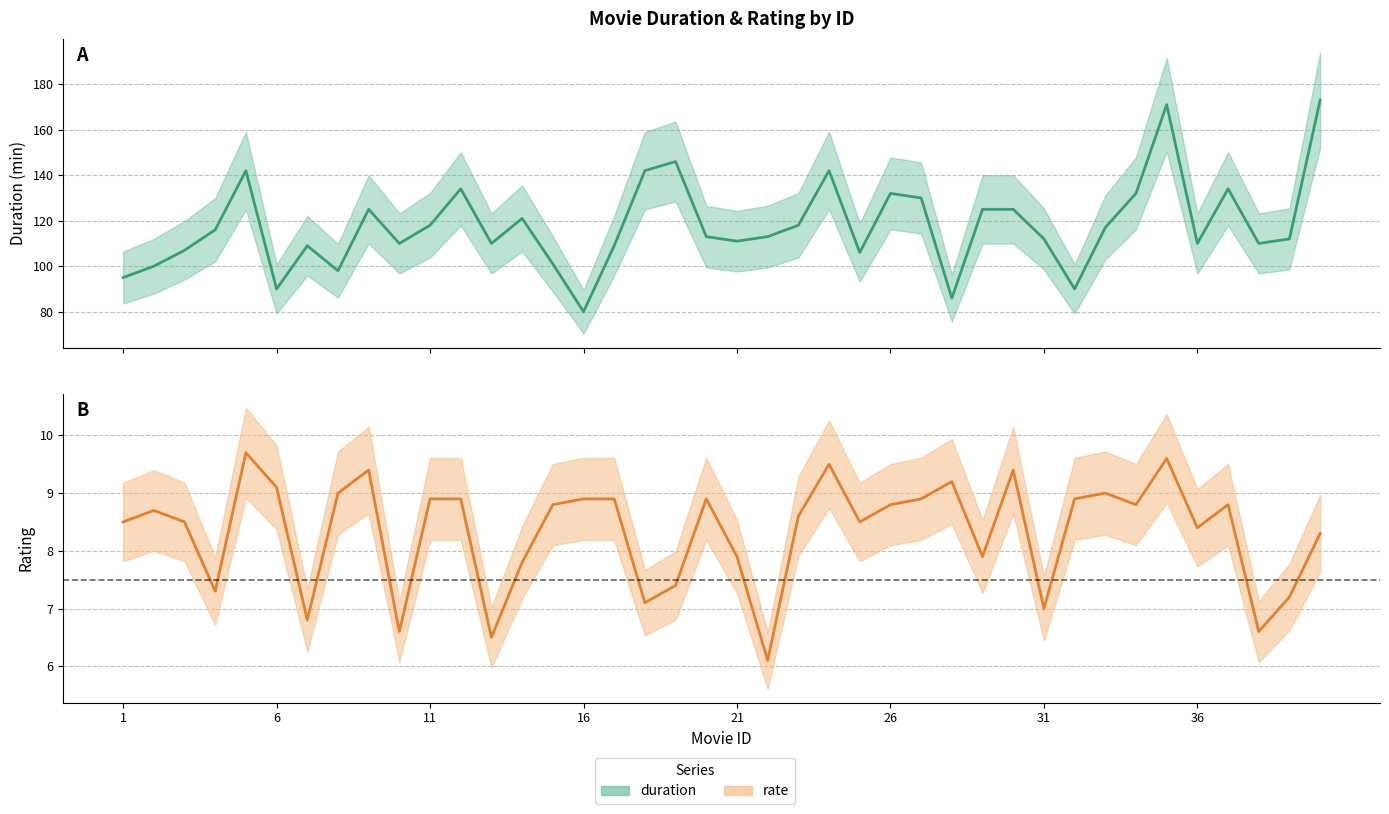

What is the maximum value shown in the chart?

173.0